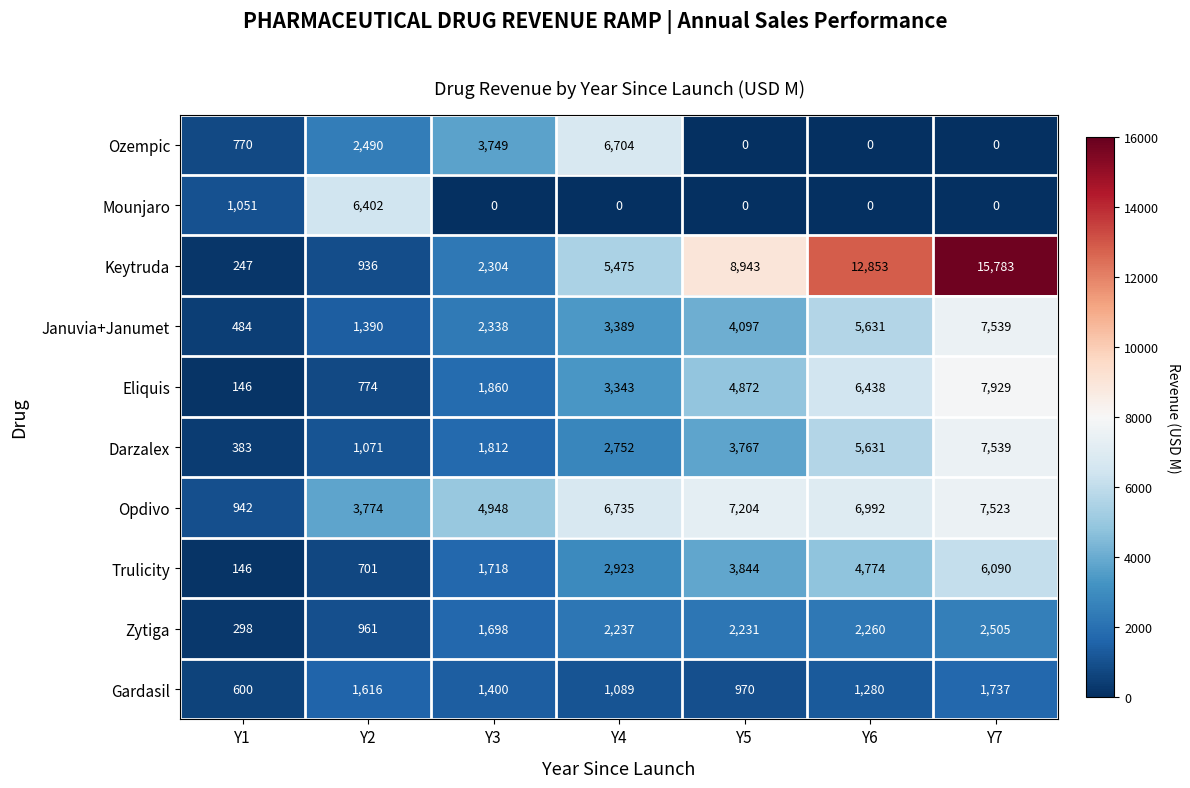

Which series has the largest total across all categories?

Keytruda